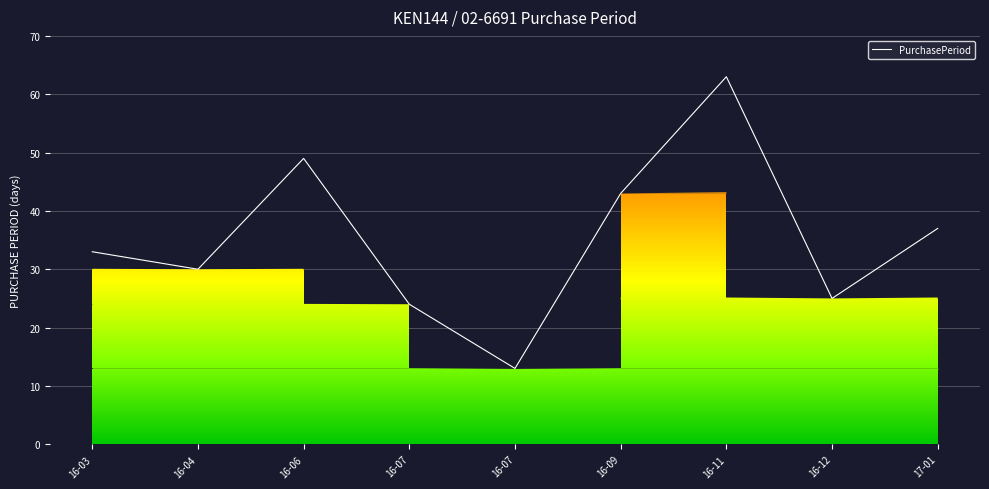

Between 16-11 and 16-07, which is larger?

16-11